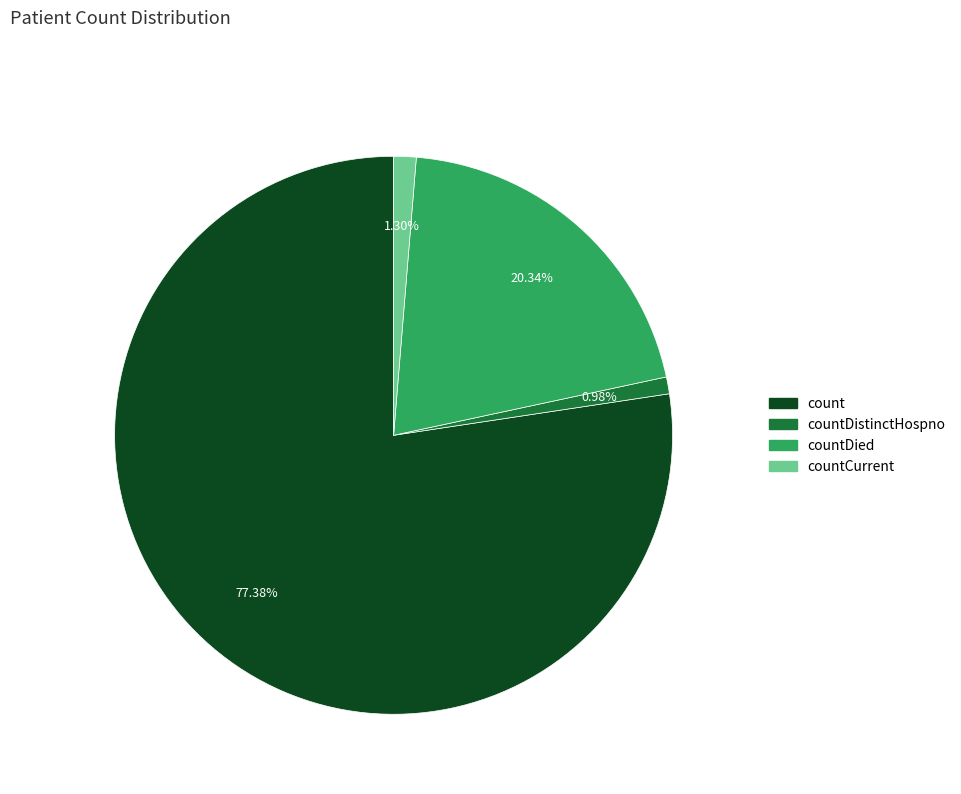

What is the largest slice in the pie chart?

count